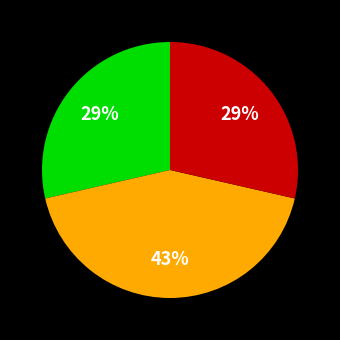

To the nearest percent, what is the average slice percentage?

33%